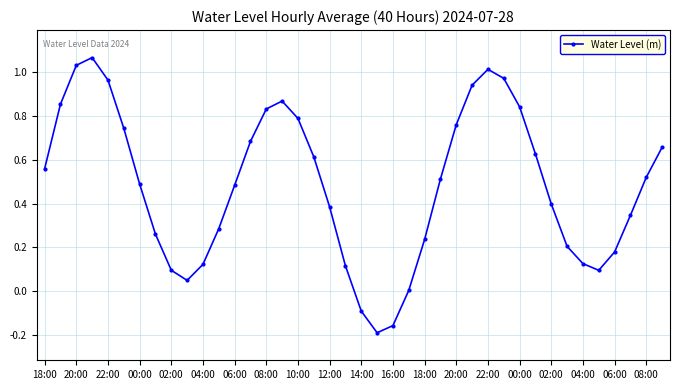

True or false: the data has more than 0 interior local peaks.

True